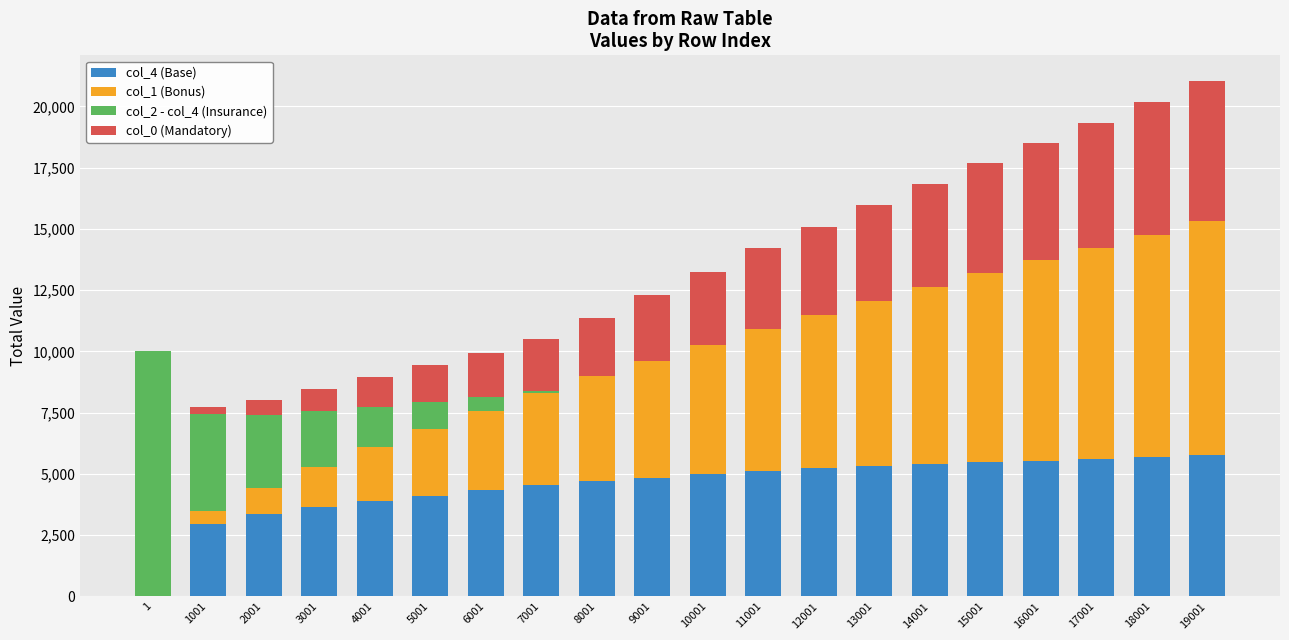

What is the maximum value for col_4 (Base)?

5758.0